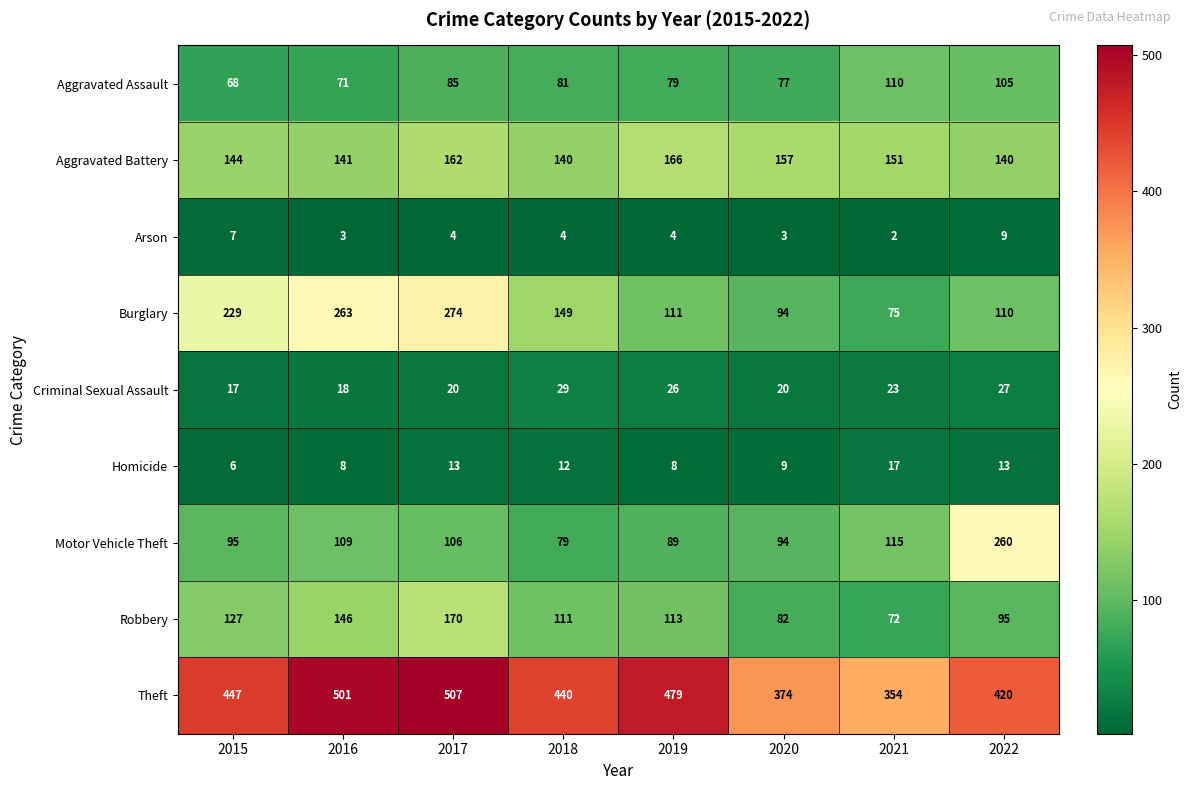

Between 2016 and 2019, which series saw the biggest shift?

Burglary